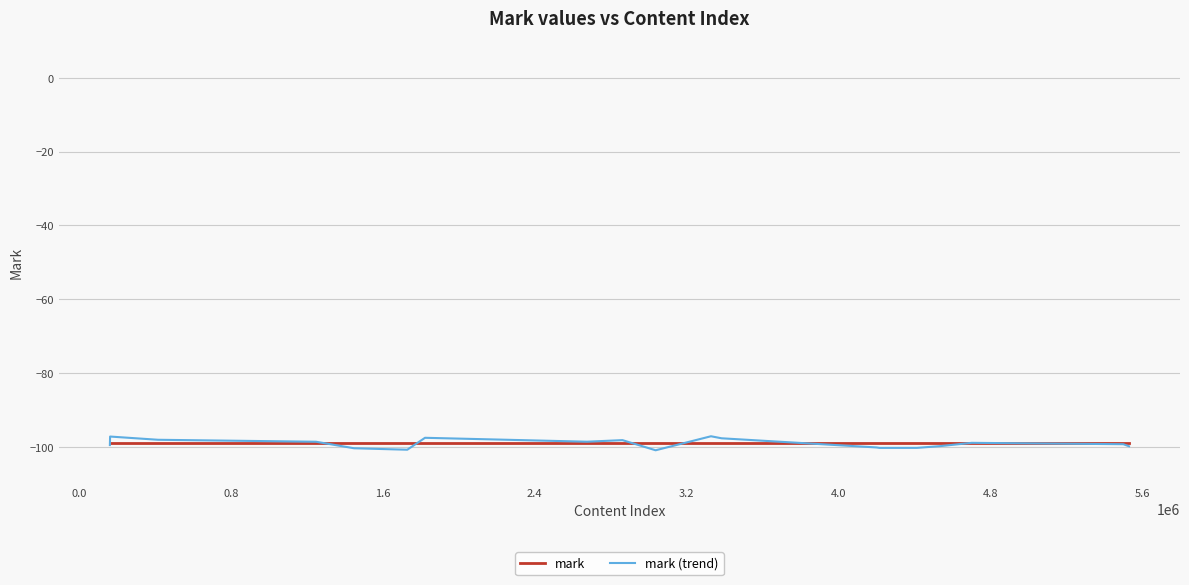

Which series has the largest range (max minus min)?

mark (trend)